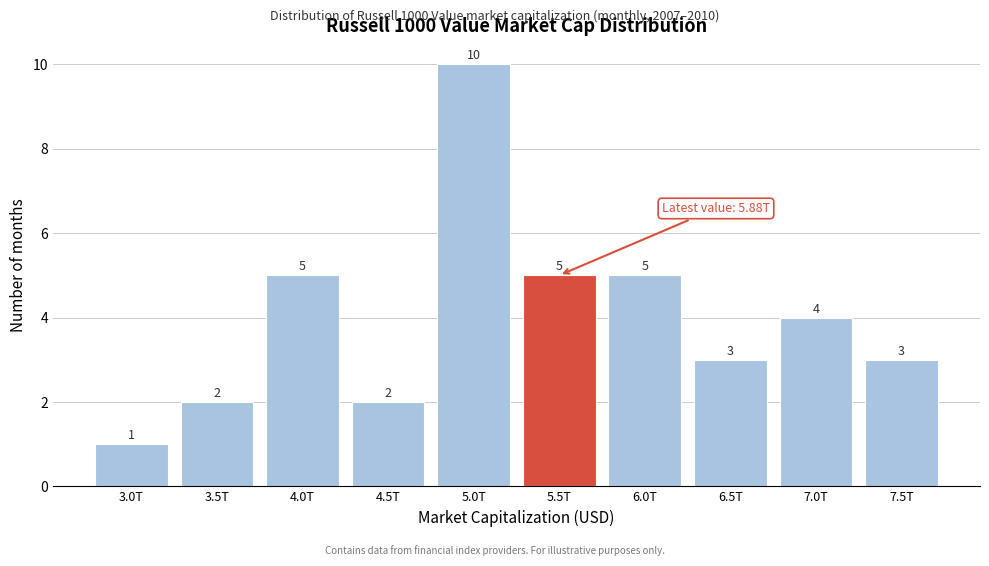

Reading left to right, transcribe all the data shown in this chart.

3.0T=1	3.5T=2	4.0T=5	4.5T=2	5.0T=10	5.5T=5	6.0T=5	6.5T=3	7.0T=4	7.5T=3